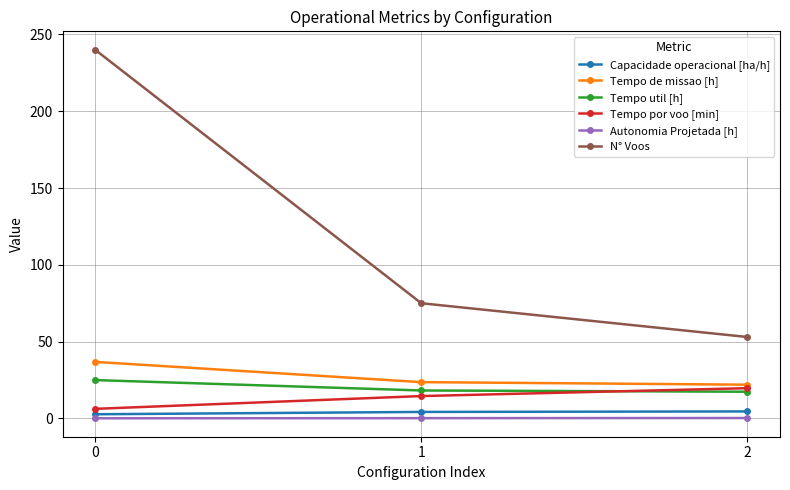

The value of Tempo util [h] at 0 is 25.0. True or false?

True